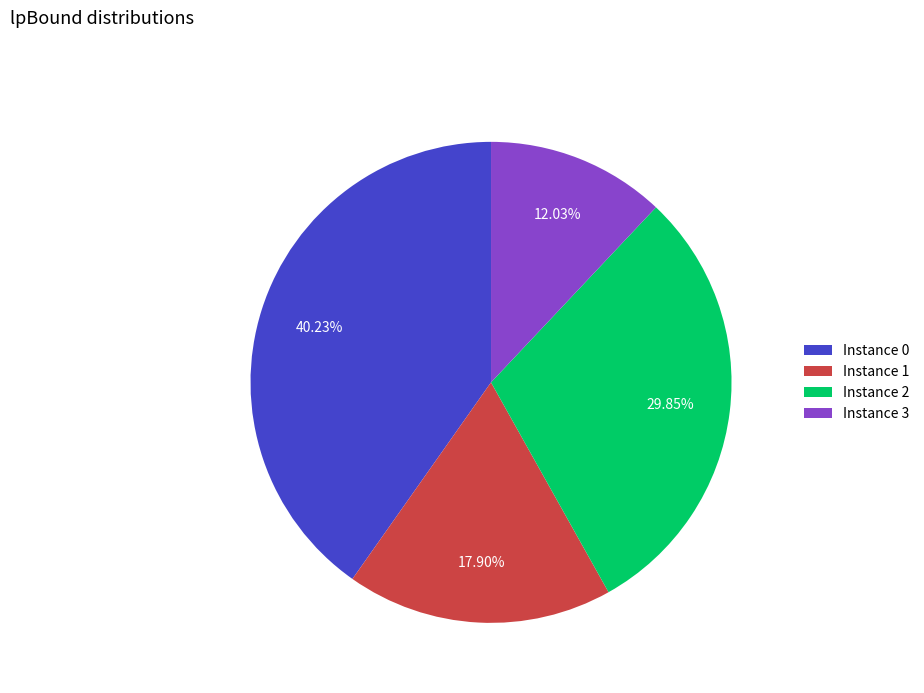

How many segments does this pie chart have?

4